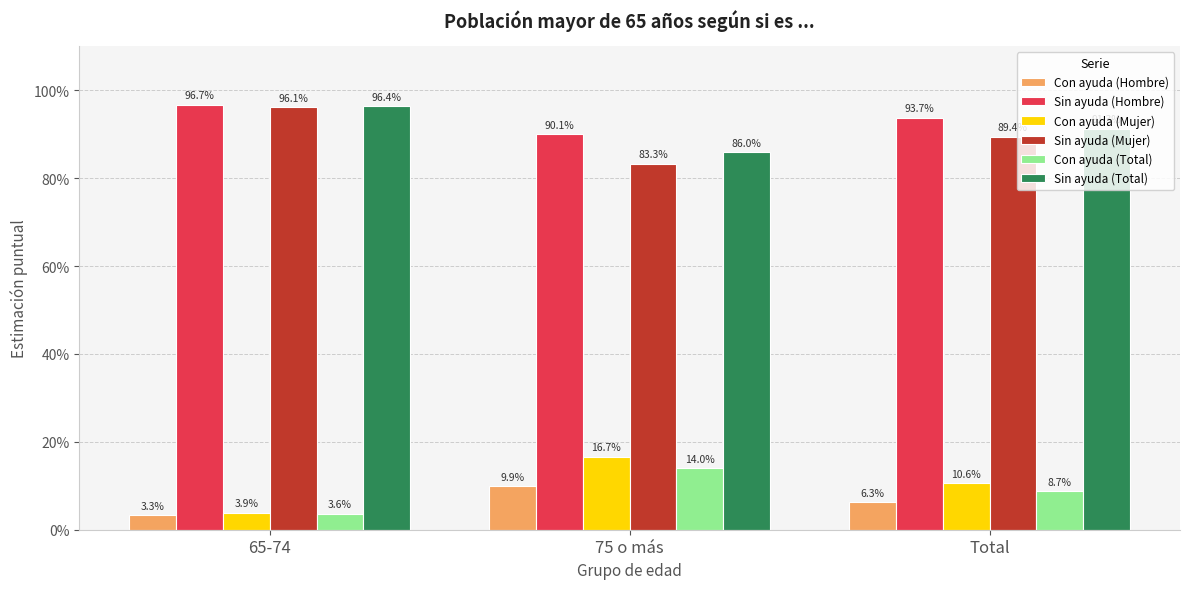

Is it true that Con ayuda (Hombre) equals 0.1 at Total?

True